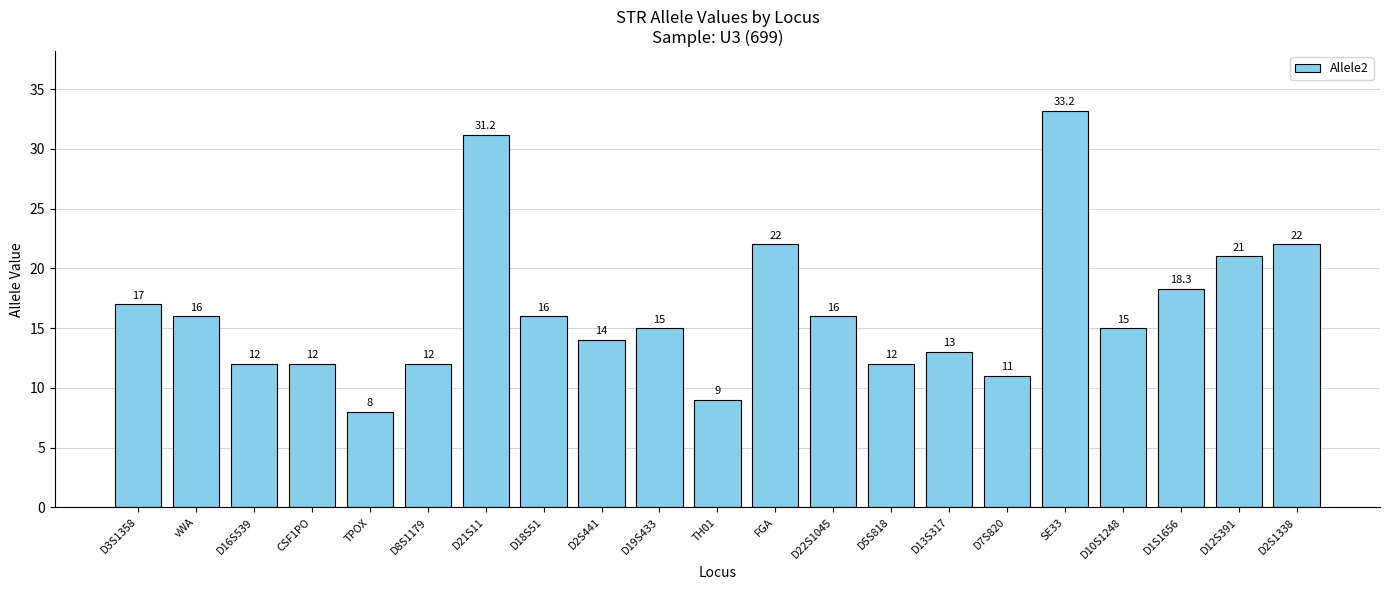

The chart shows a value of 17.0 at D3S1358. True or false?

True